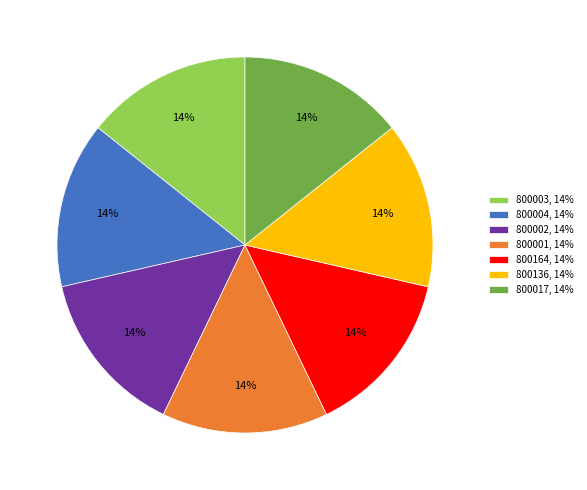

Is there any slice that represents more than half of the pie?

No